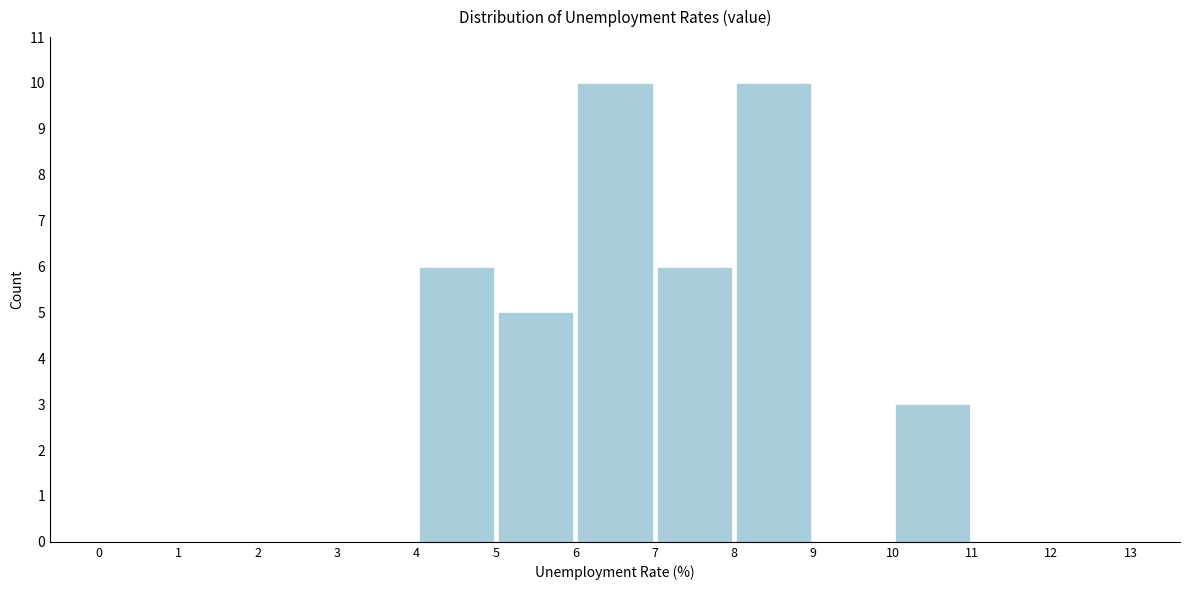

How tall is the bar that spans 4 to 5 on the x-axis? The values are not printed on the chart, so give them approximately, as read against the axis.

6